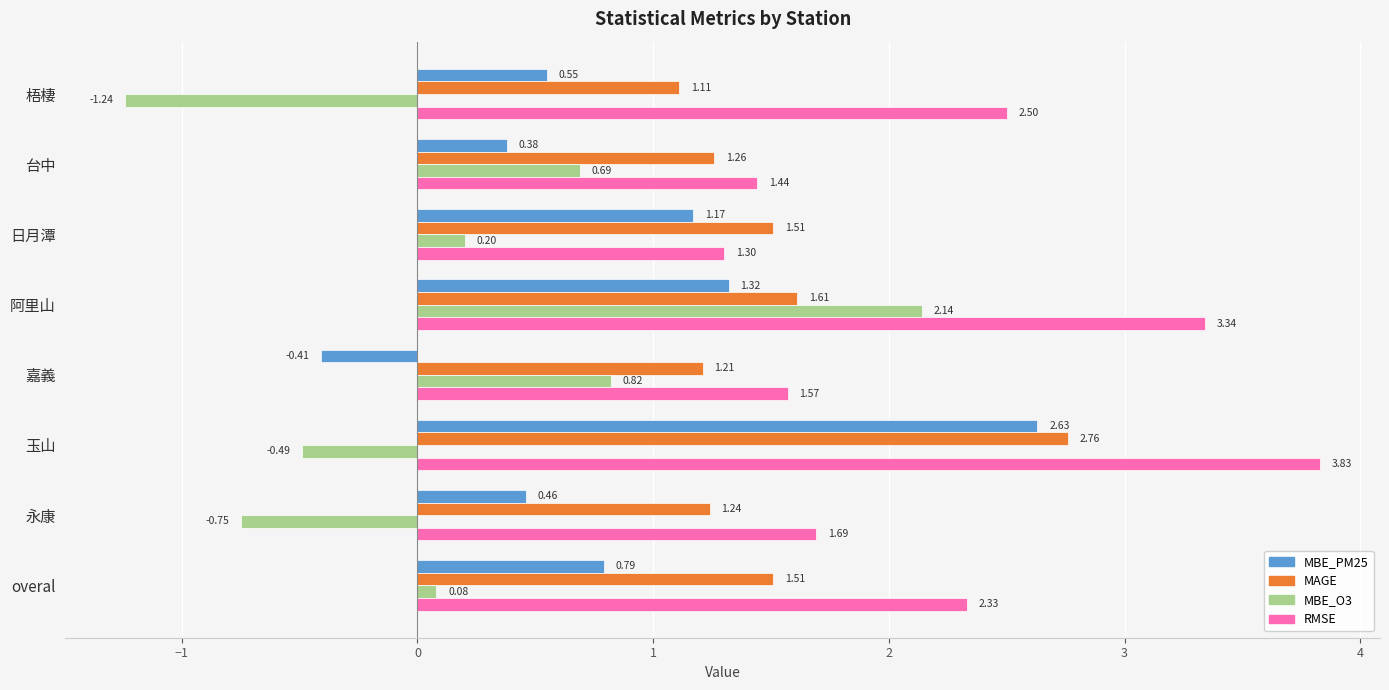

Which series changed the most between 阿里山 and overal?

MBE_O3